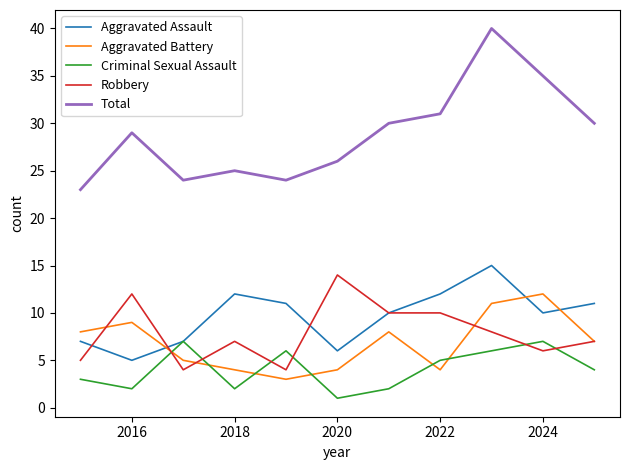

What is the highest value of the Robbery series?

14